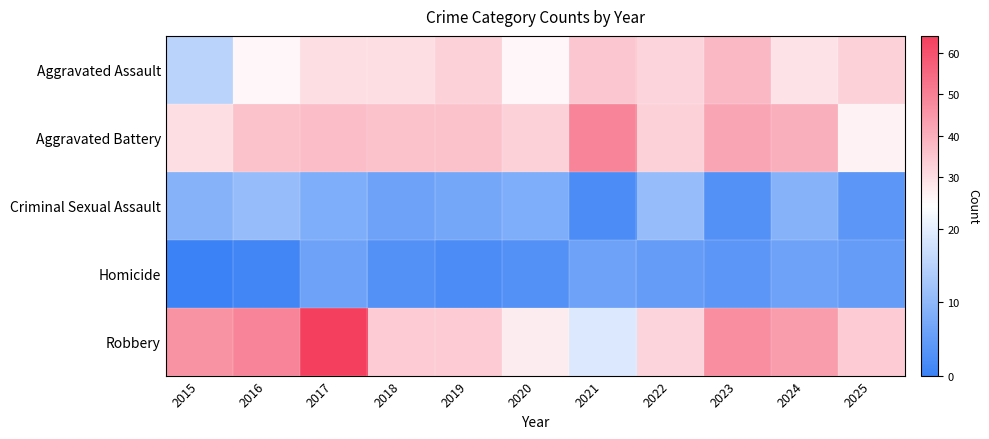

At how many categories does at least one series exceed 39?

6